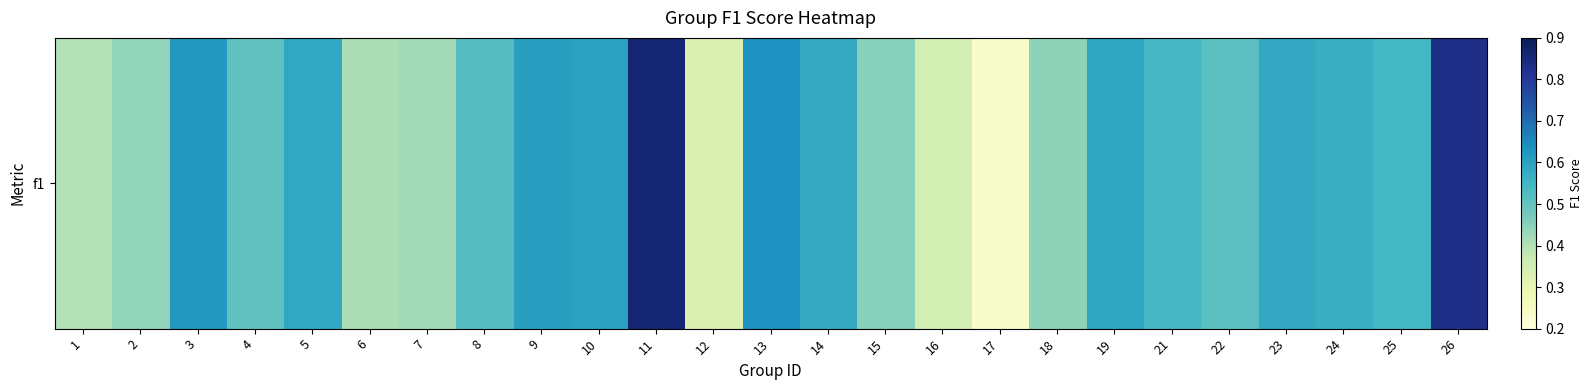

What is the change in value from 1 to 24?

+0.2